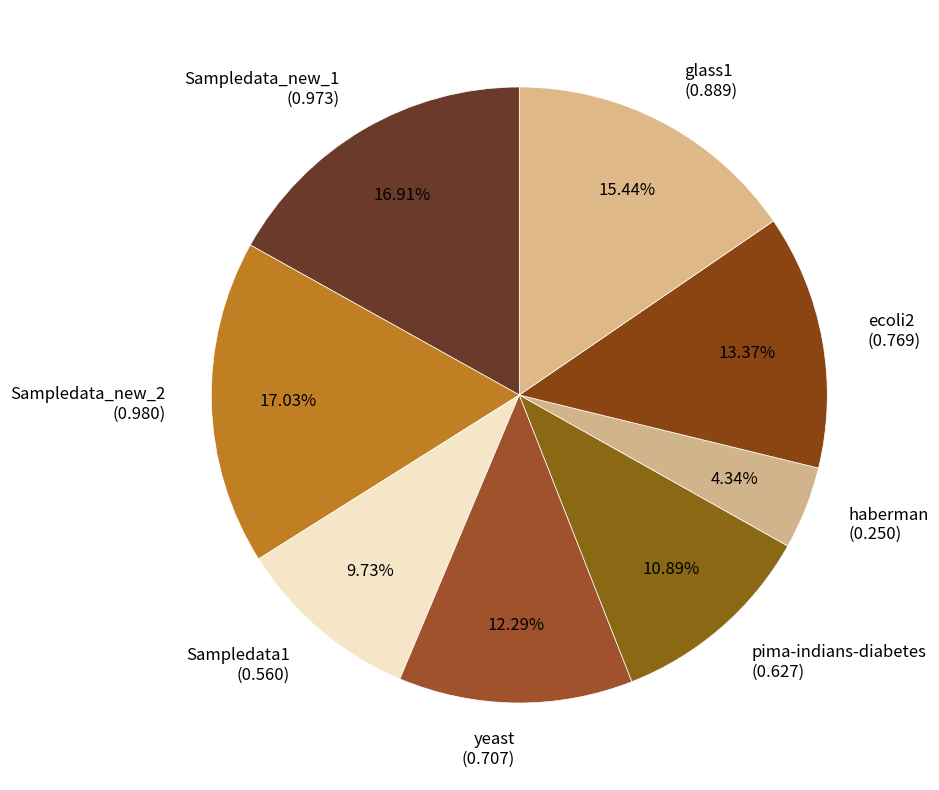

How much of the chart is everything except Sampledata1?

90.3%